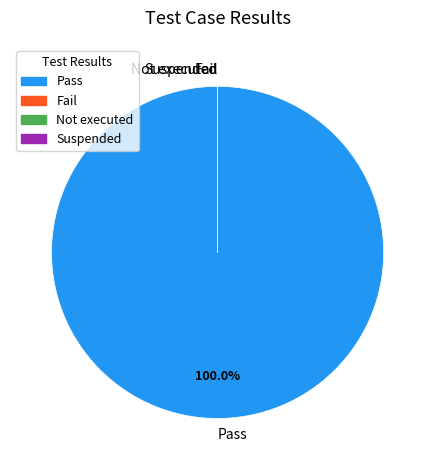

Which category has the biggest portion of the pie?

Pass